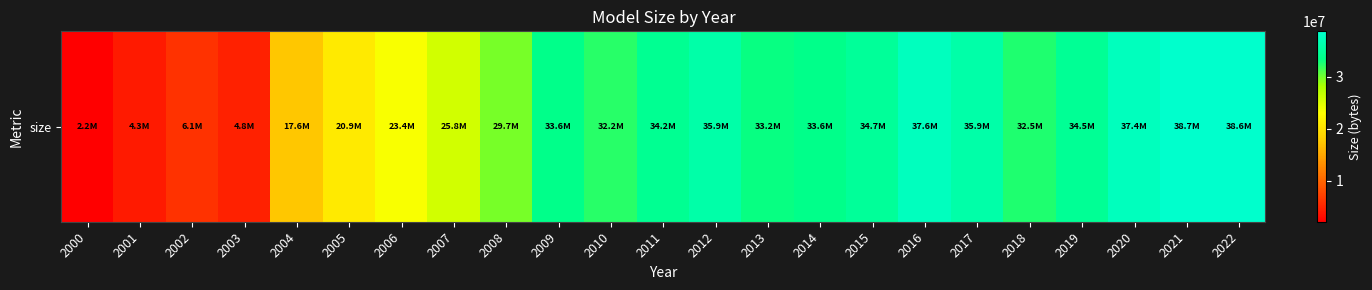

The value at 2013 is 33181901. True or false?

True